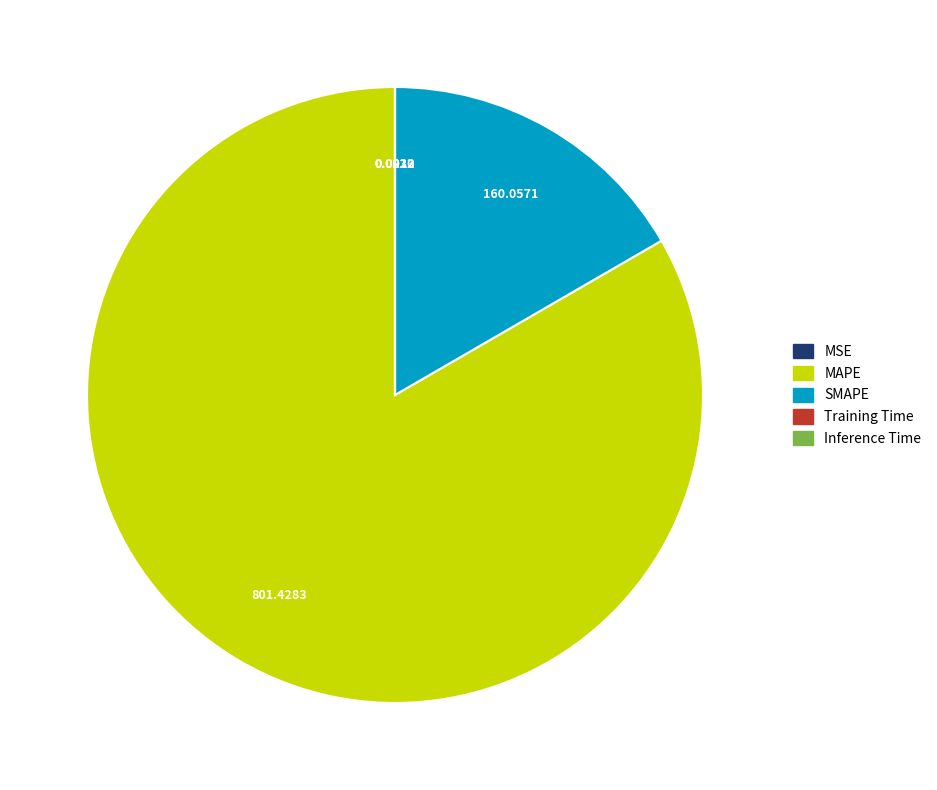

Which category accounts for the majority?

MAPE